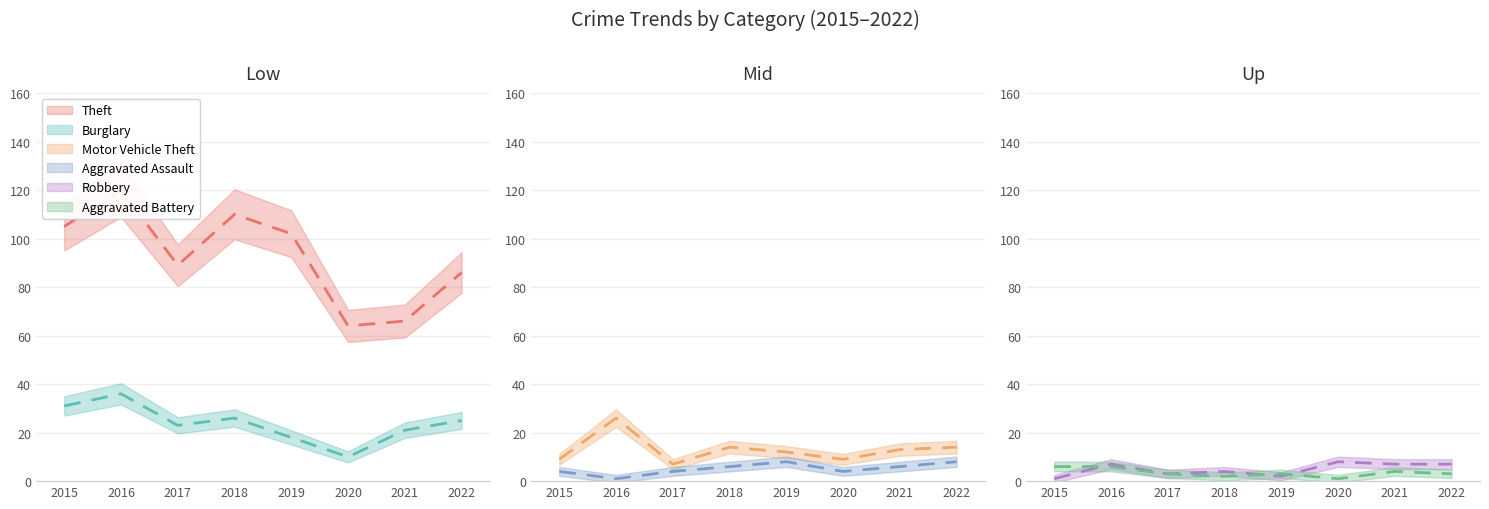

What is the spread (max minus min) of values at 2022?

83